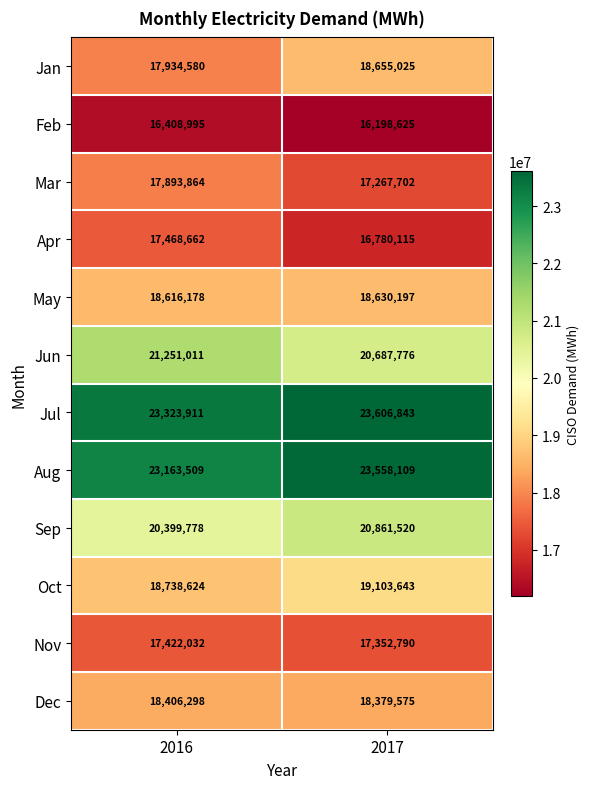

What is the sum of the Mar values at 2017 and 2016?

35161566